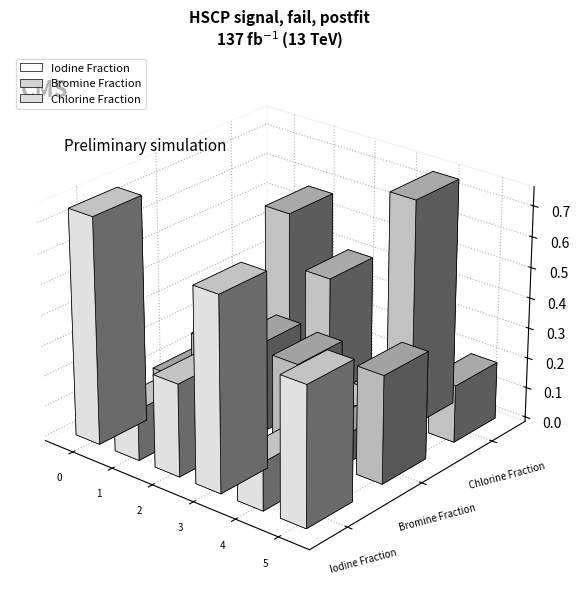

At which category is the sum across all series the highest?

Row 0